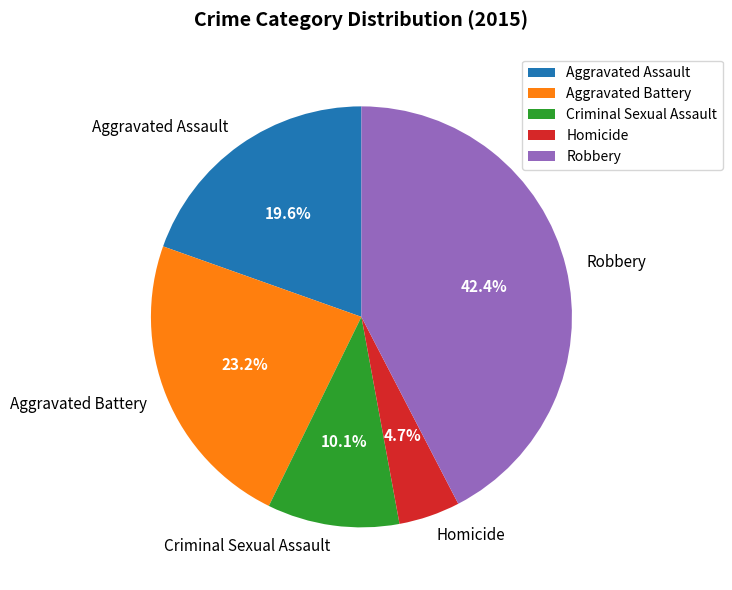

Rank the categories by value from highest to lowest.

Robbery, Aggravated Battery, Aggravated Assault, Criminal Sexual Assault, Homicide